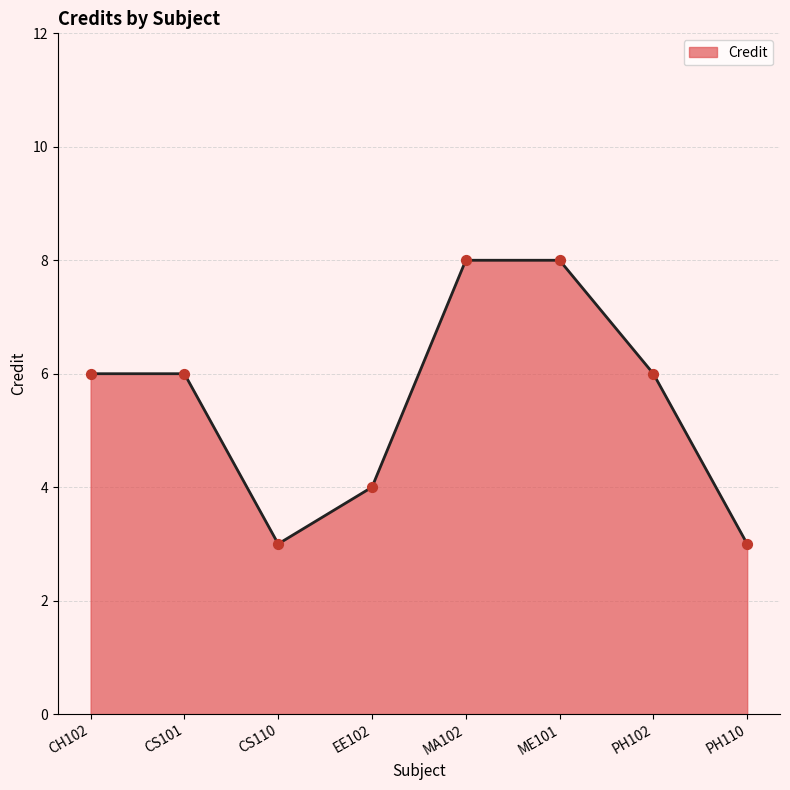

What is the change in value from MA102 to PH102?

-2